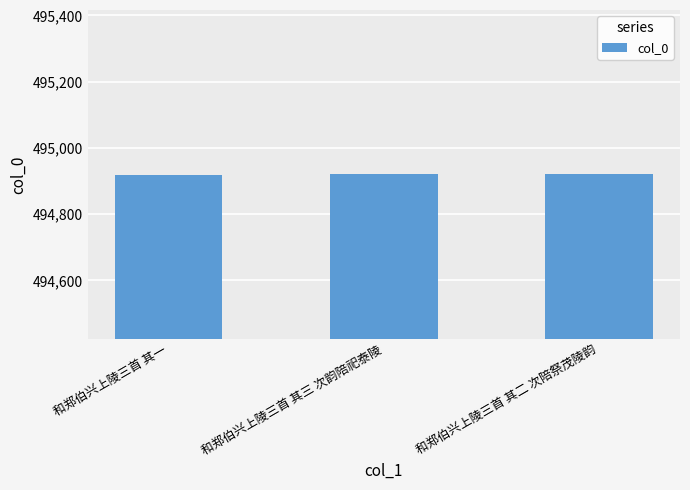

What is the sum of the values at 和郑伯兴上陵三首 其一 and 和郑伯兴上陵三首 其二 次陪祭茂陵韵?

989839